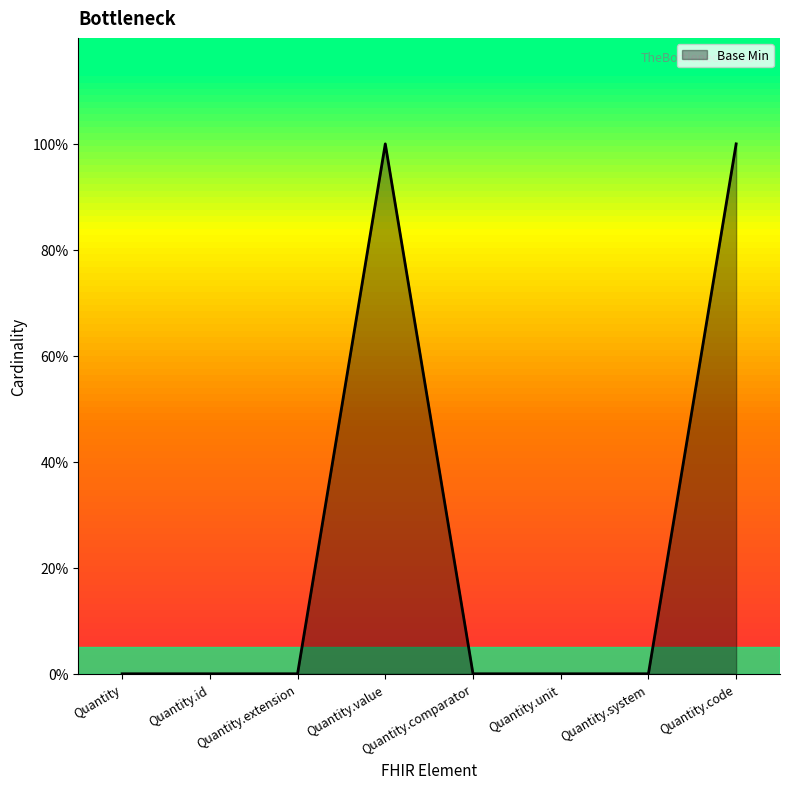

What position from the right is Quantity.system?

2